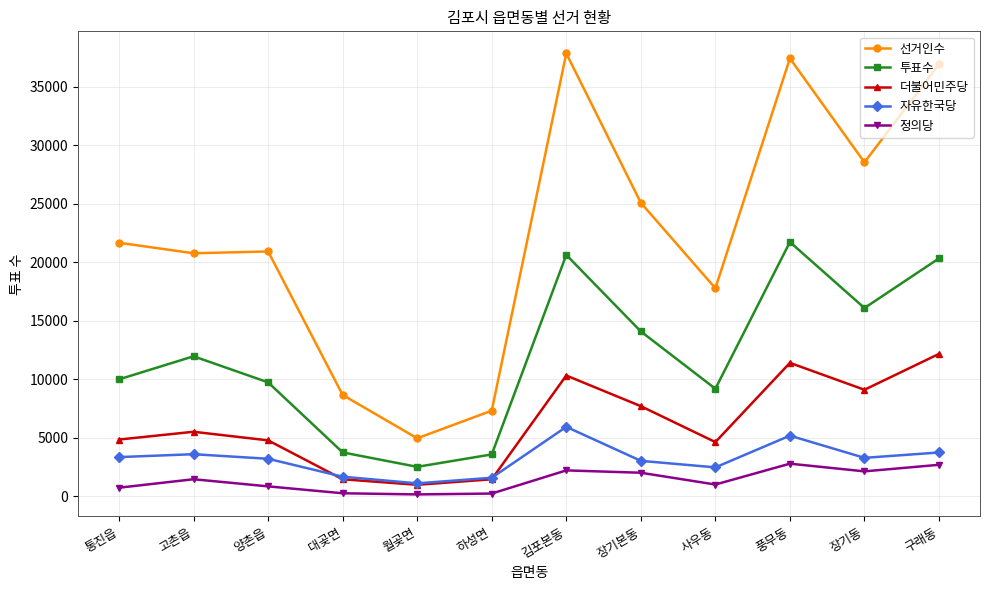

At 통진읍, list the series in order from largest to smallest.

선거인수, 투표수, 더불어민주당, 자유한국당, 정의당